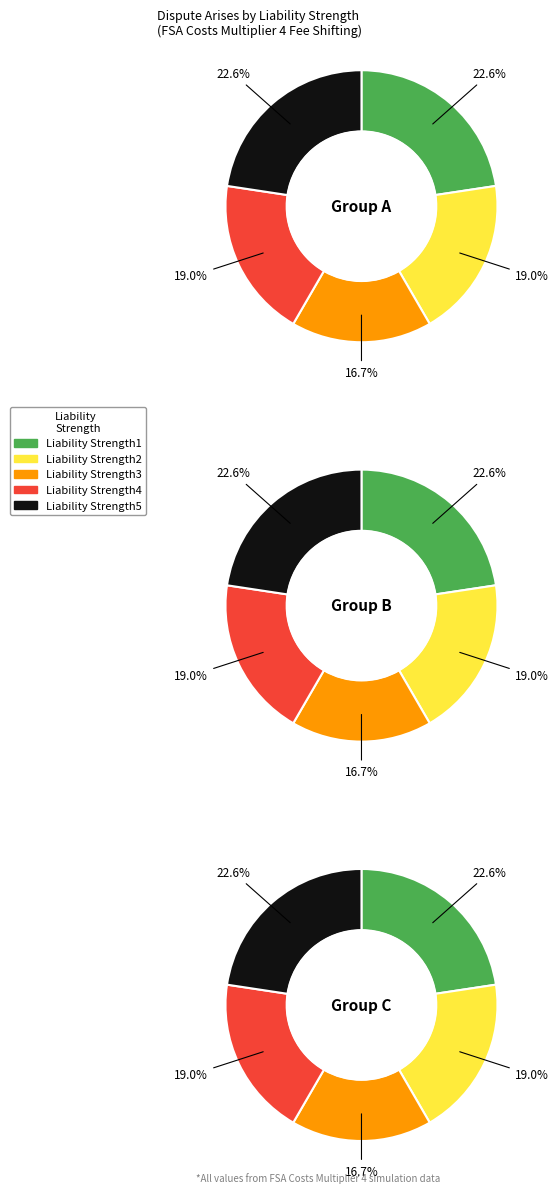

Is it true that Liability Strength1 is 23% of the pie?

True